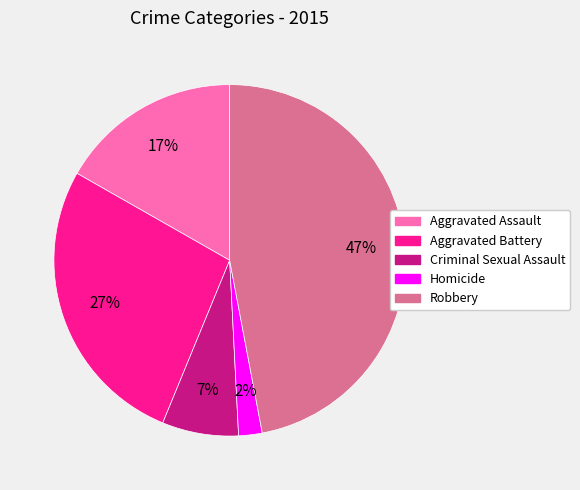

How many segments does this pie chart have?

5